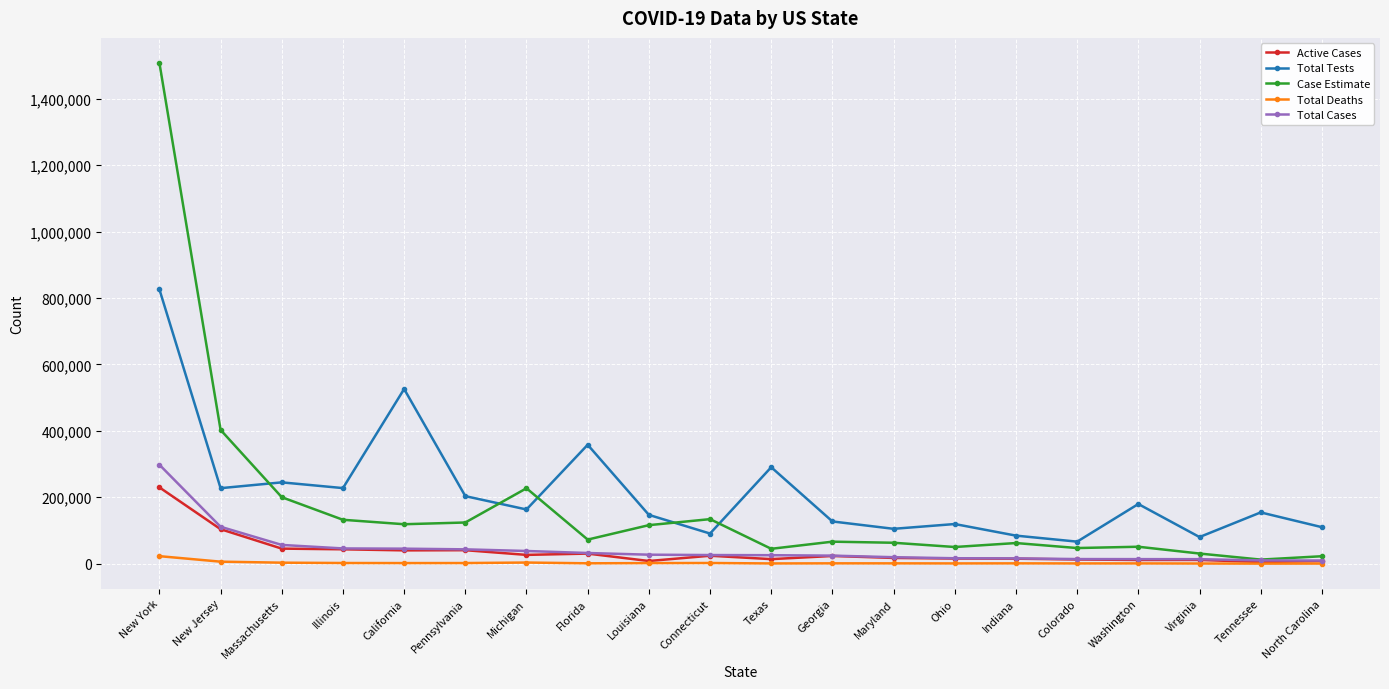

What is the greatest value displayed?

1508200